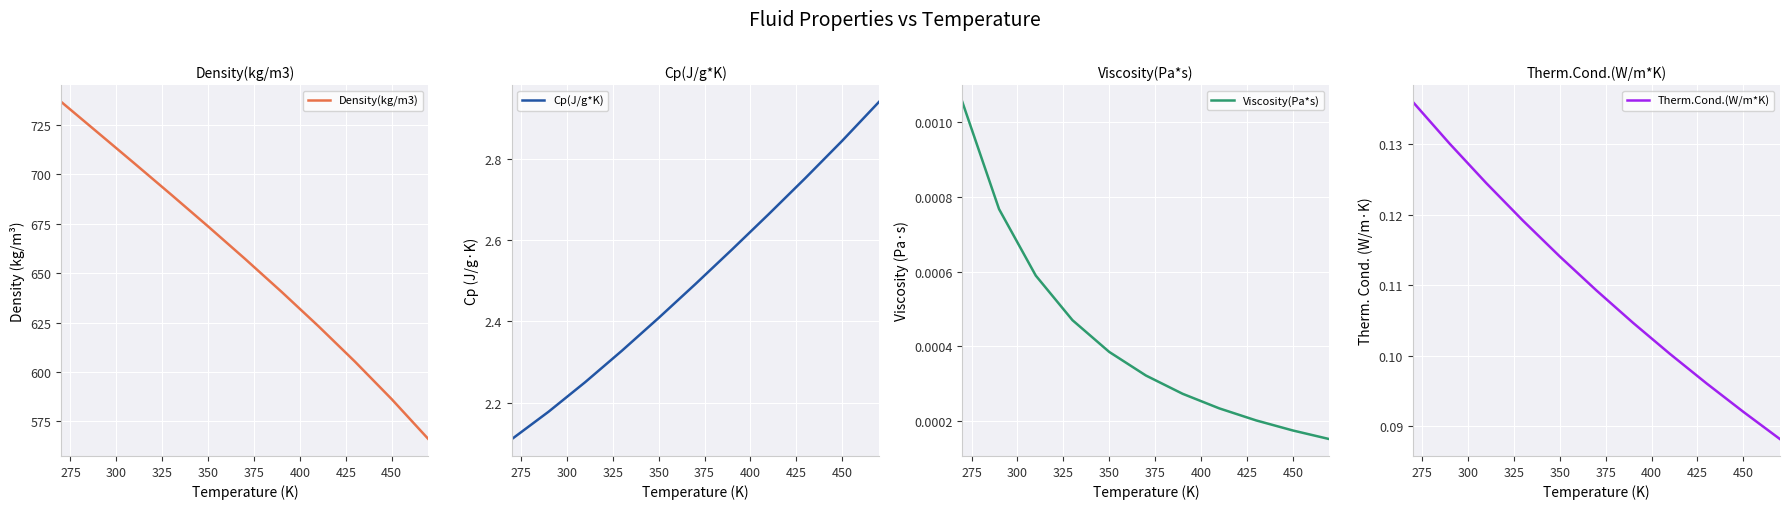

True or false: Density(kg/m3) has a value of 673.6 at 350.

True